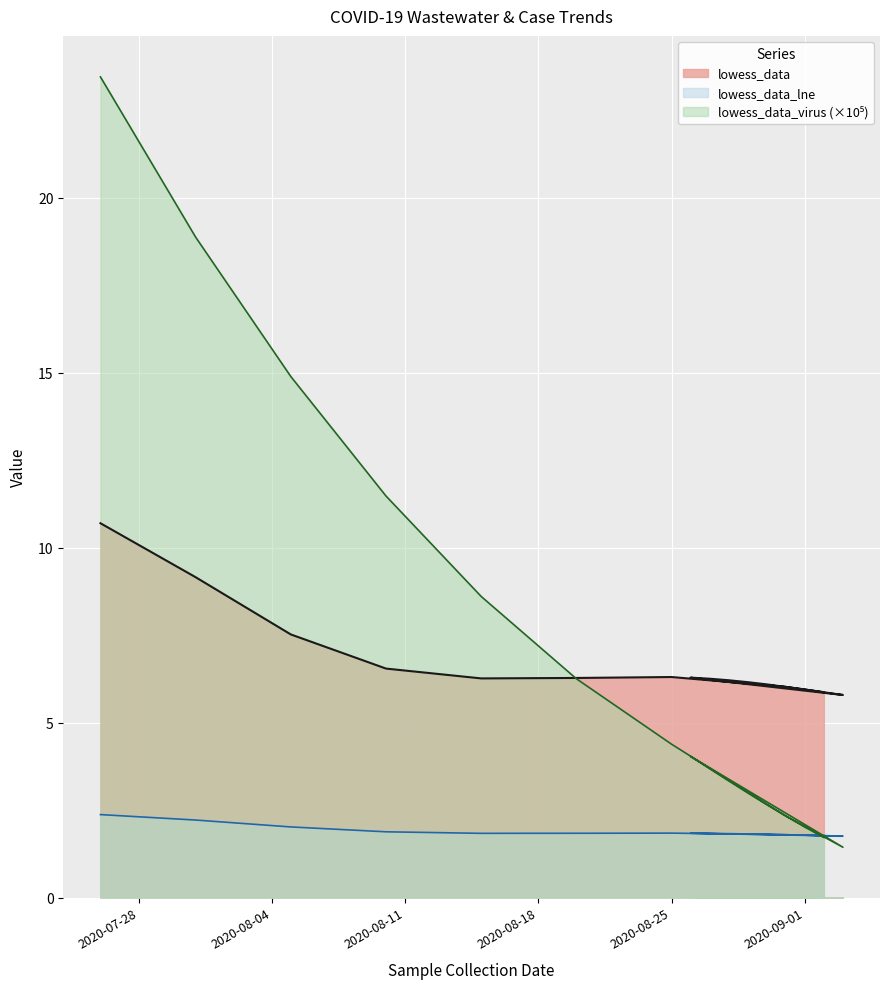

How many data points in lowess_data_virus are less than 4?

8